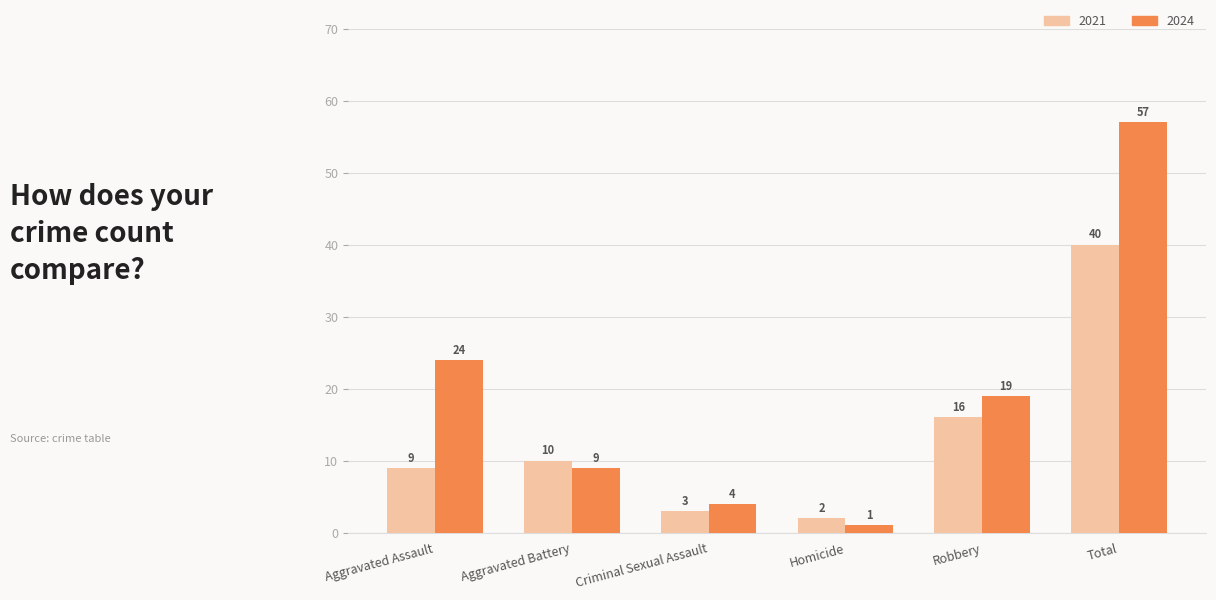

Read the 2021 value at Aggravated Assault.

9